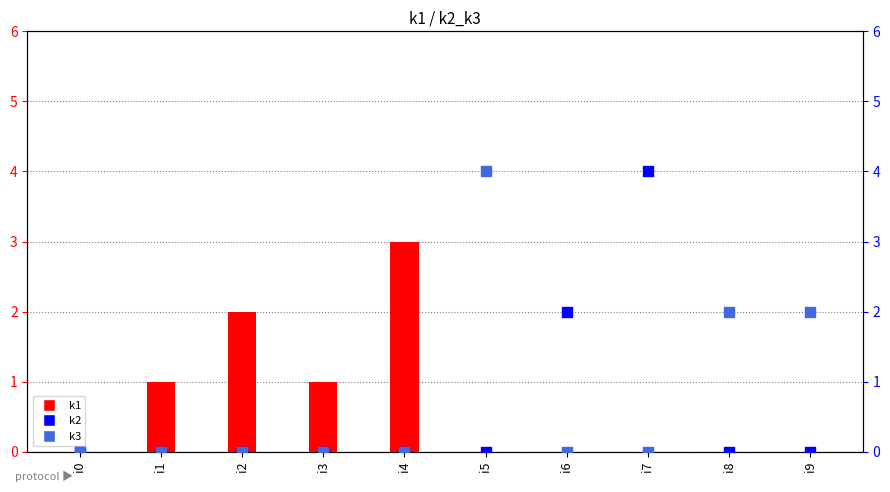

Which series reaches the maximum Y coordinate?

k2